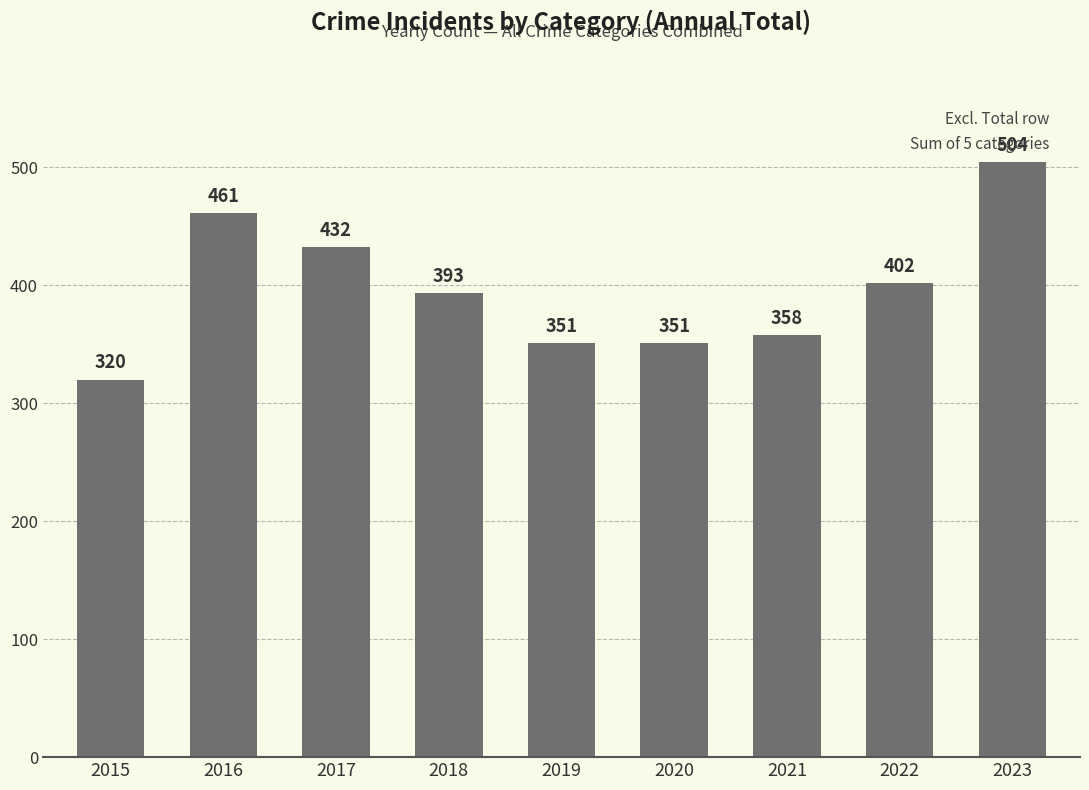

What is the sum of all values?

3572